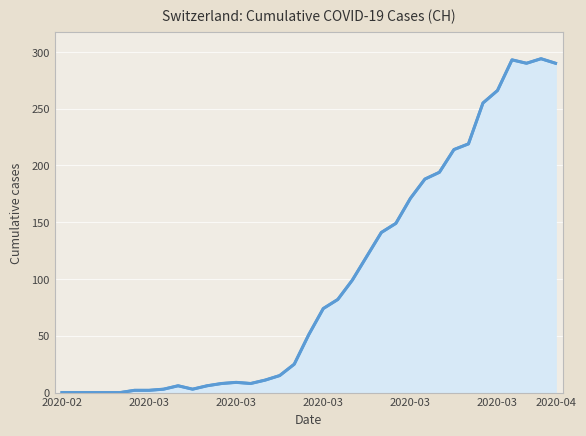

How many points are lower than both their immediate neighbors (excluding endpoints)?

3